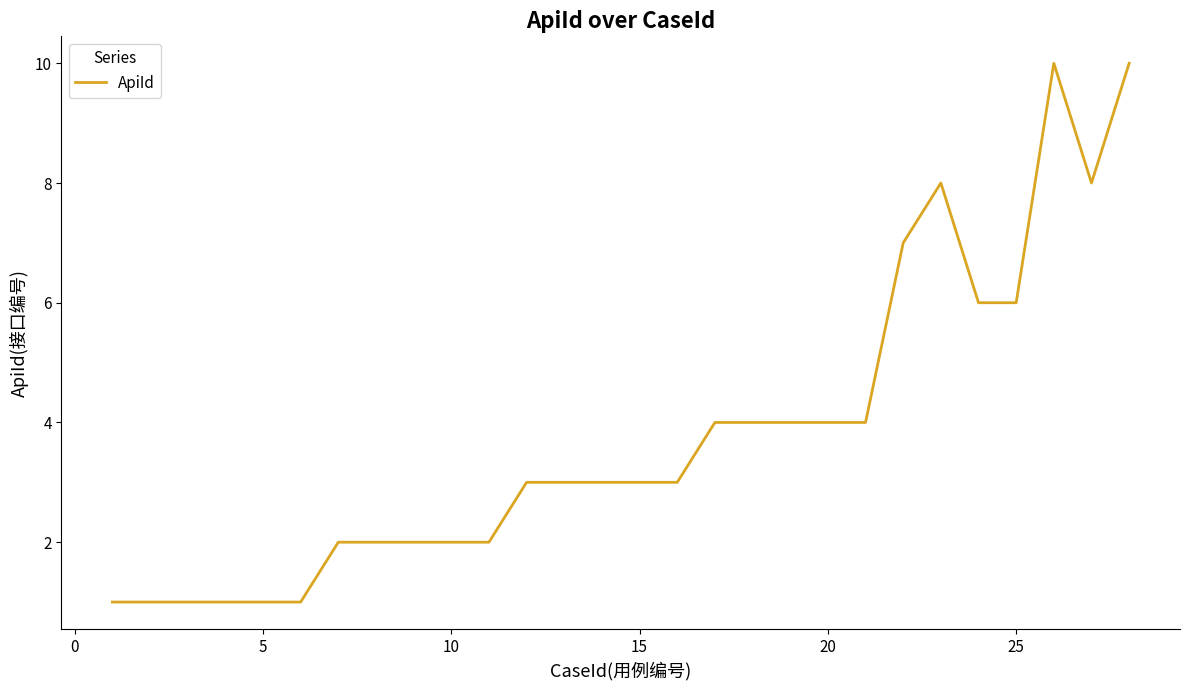

How many values are between 2 and 6?

17